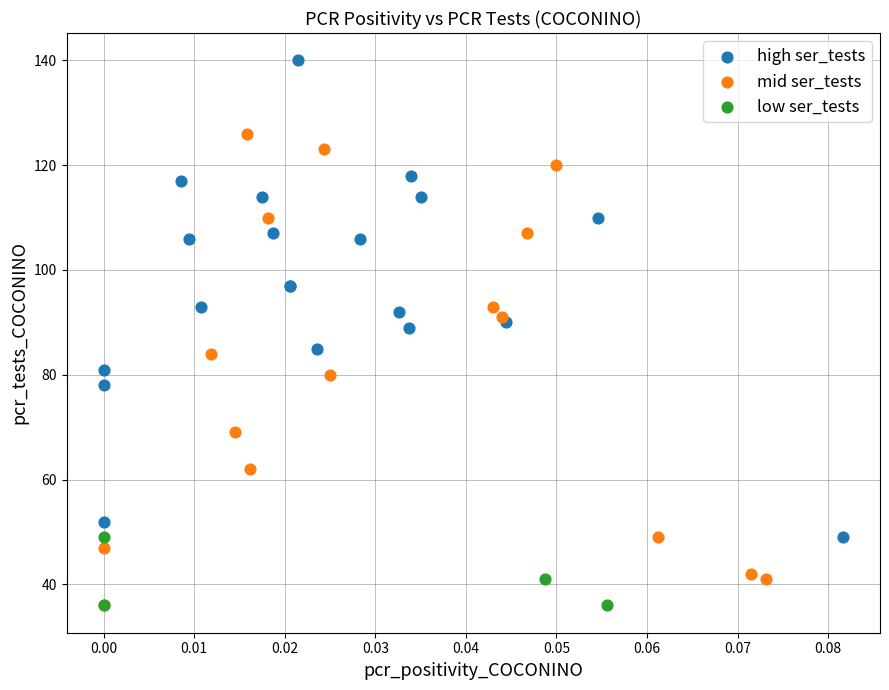

Which series reaches the maximum Y coordinate?

high ser_tests